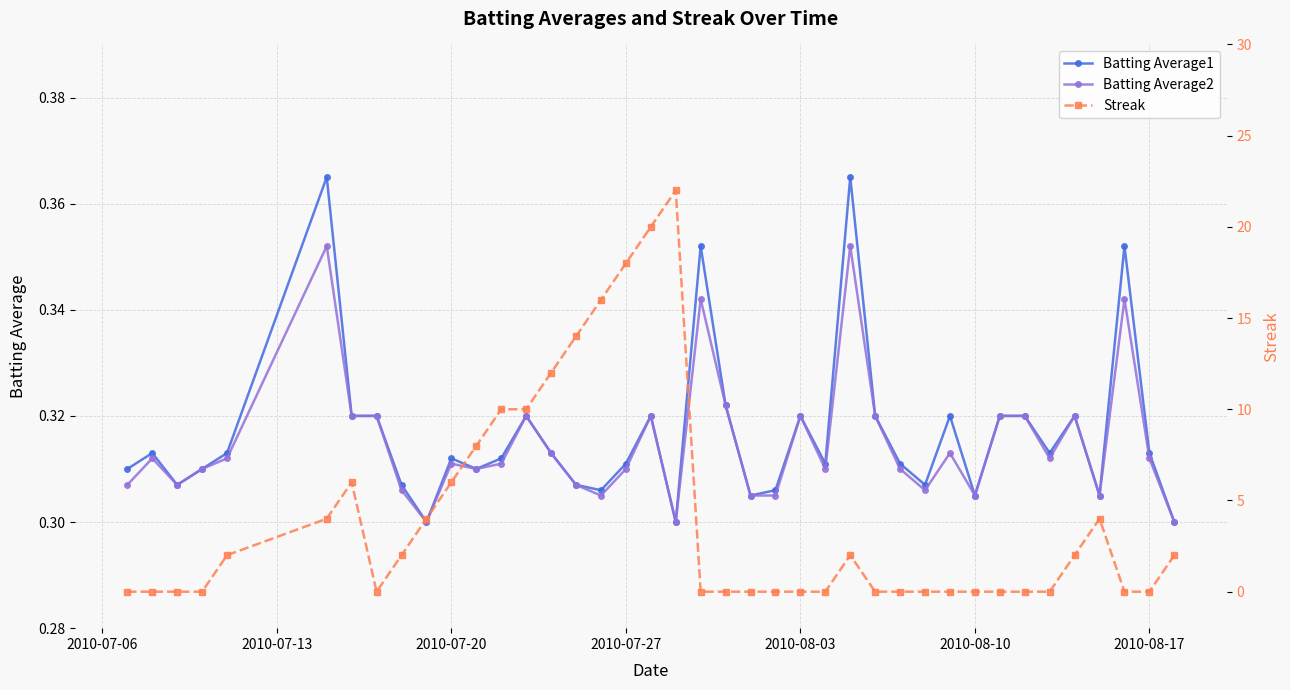

How many Batting Average1 values are between 0 and 1?

40